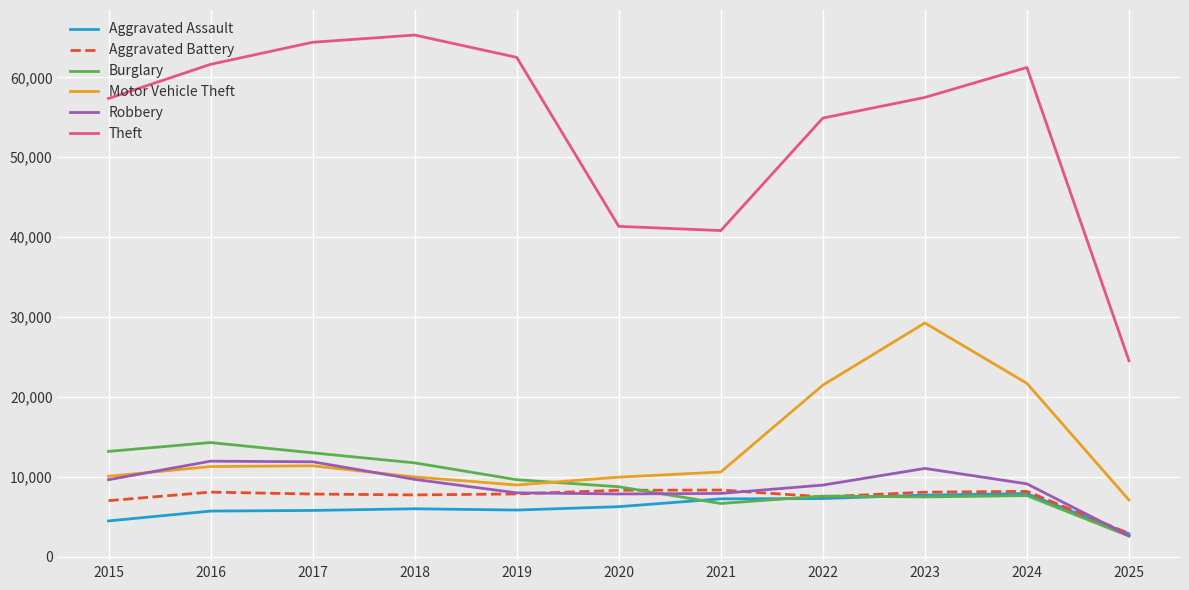

How many categories are shown in the chart?

11